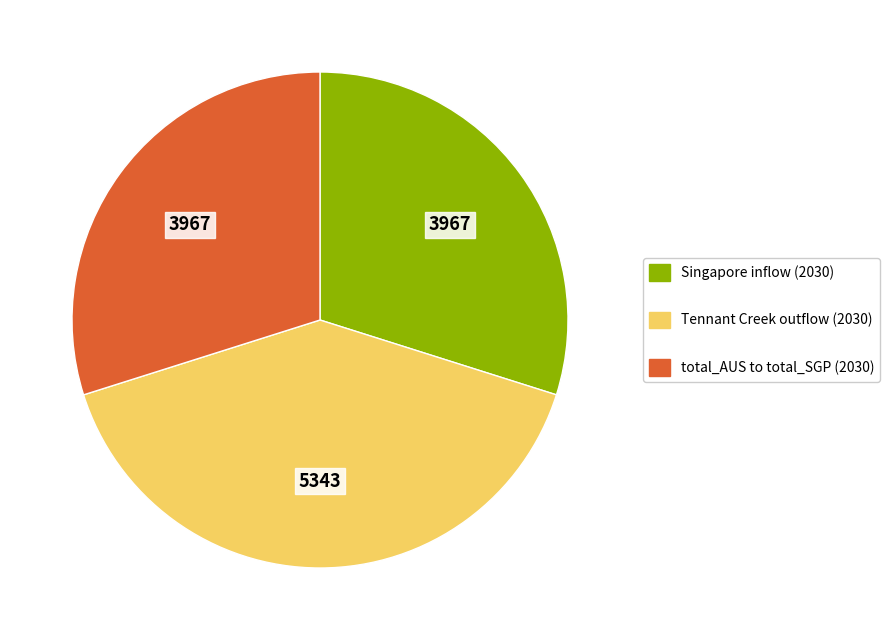

Is there any slice that represents more than half of the pie?

No